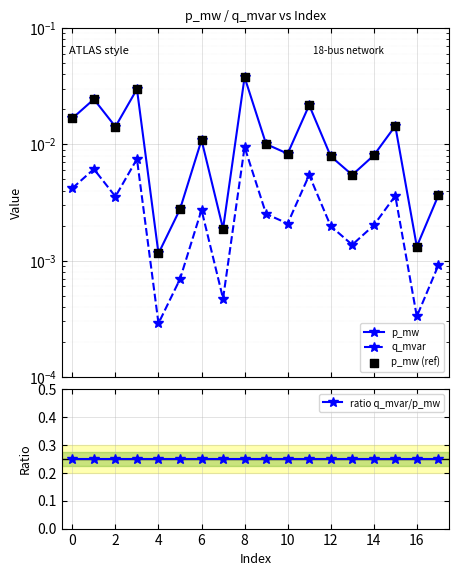

Is the value of p_mw (ref) at 8 greater than the value of p_mw at 8?

No